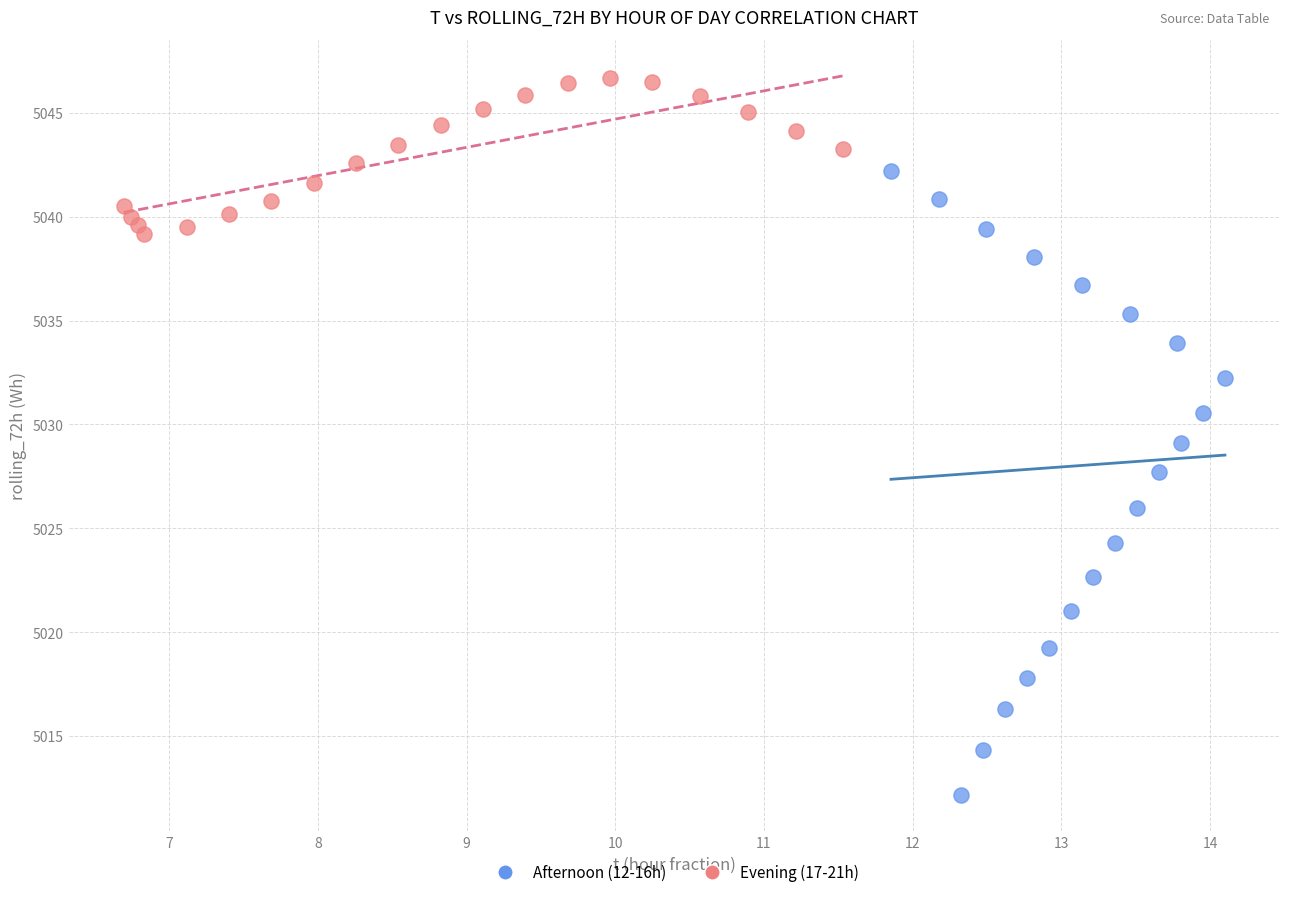

Which series has the largest Y range (max minus min)?

Afternoon (12-16h)